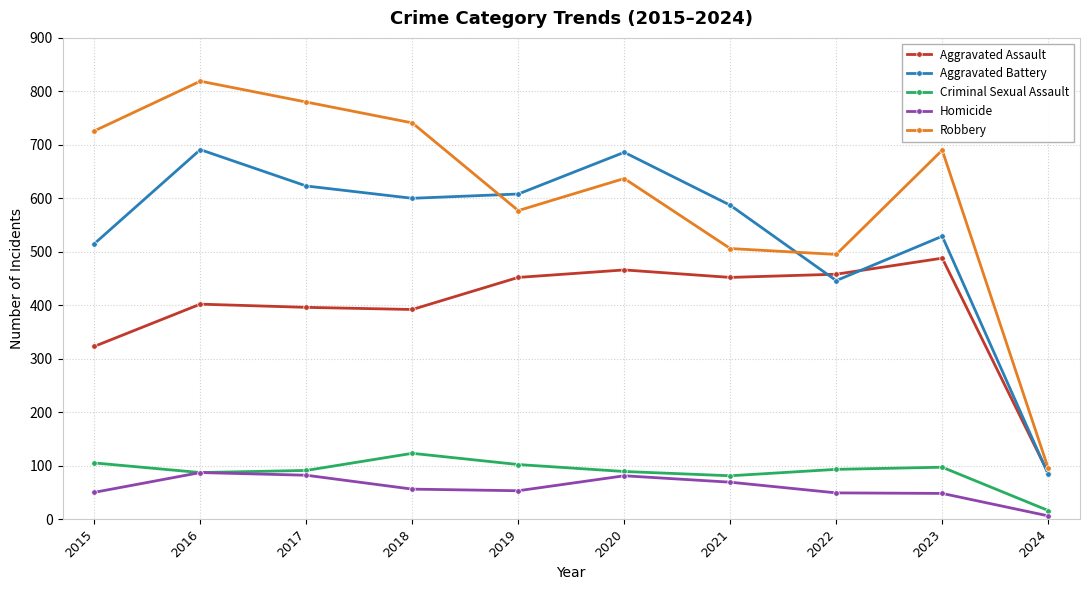

True or false: Aggravated Assault and Criminal Sexual Assault cross at least once.

False